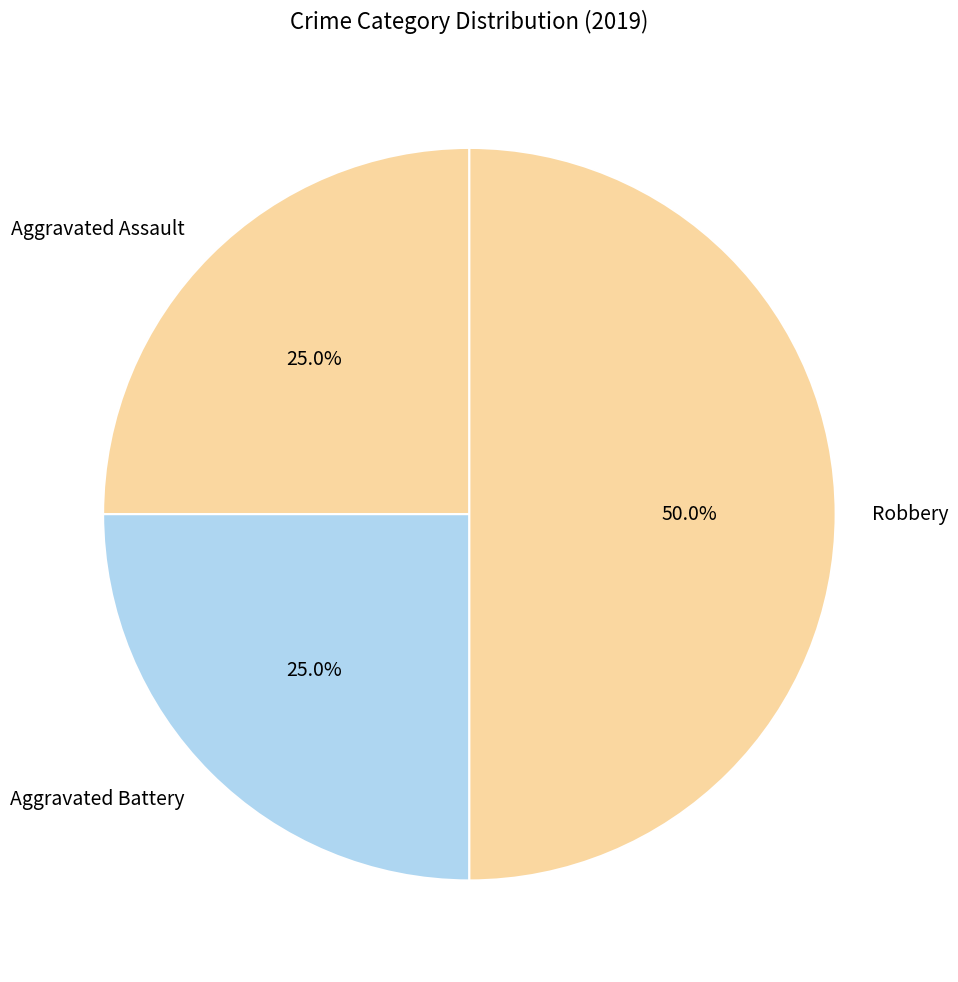

Approximately how many times larger is the value at Aggravated Battery compared to Aggravated Assault?

1.0